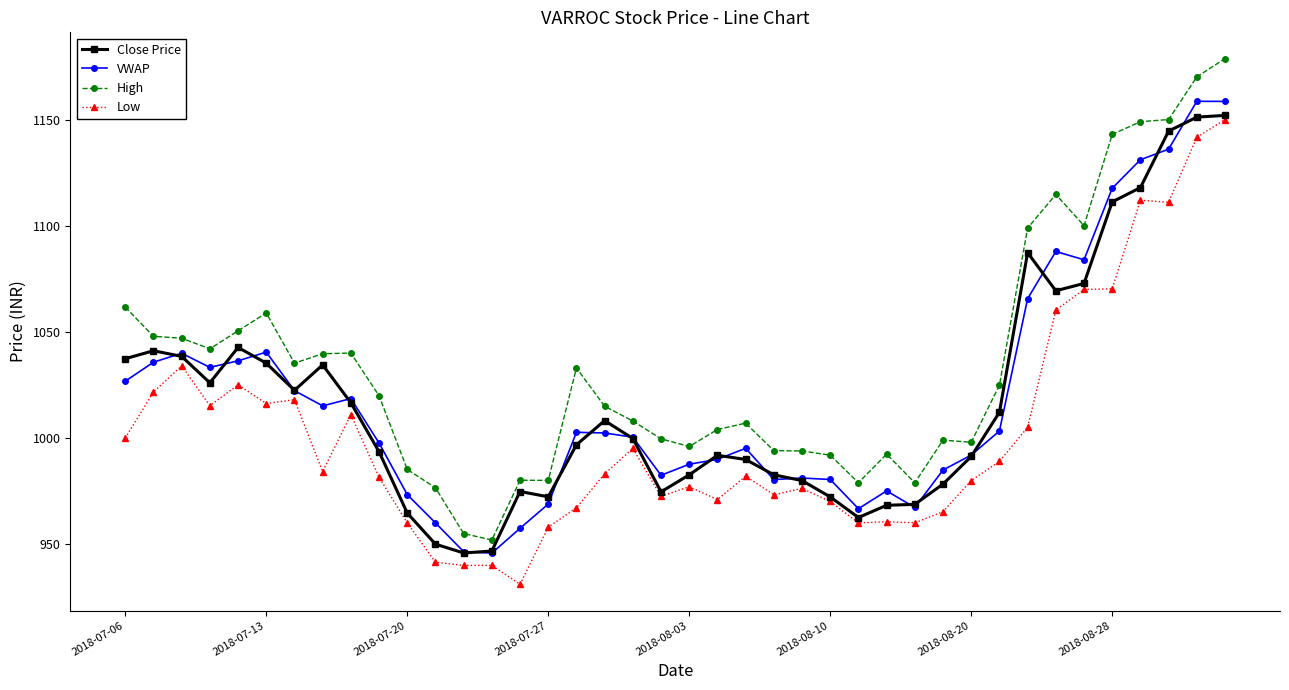

How many data points does each series have?

40